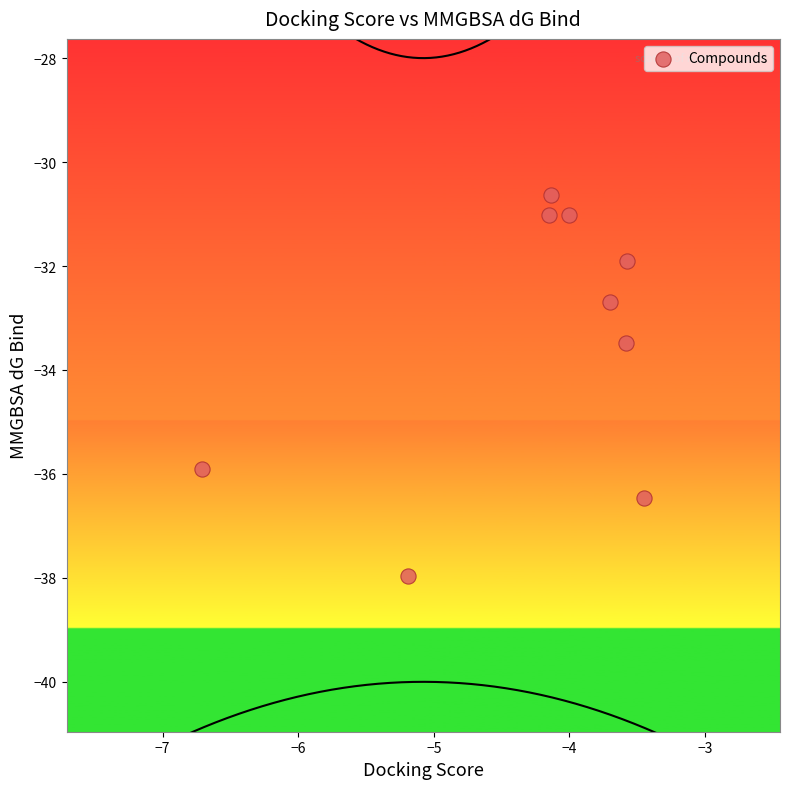

What is the average X value?

-4.3